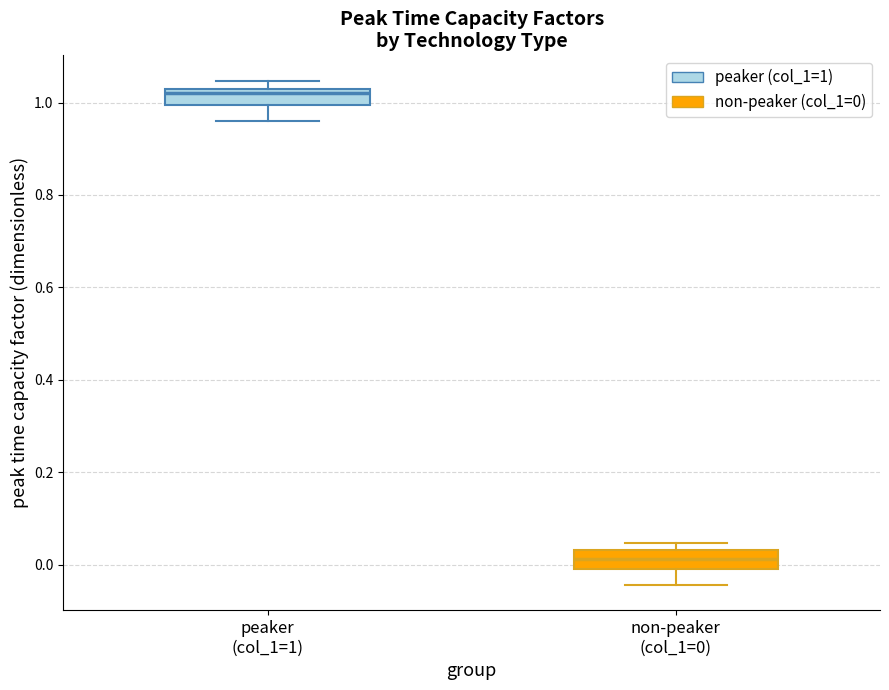

Where is the lower edge of the box for peaker (col_1=1) on the y-axis? The values are not printed on the chart, so give them approximately, as read against the axis.

1.00